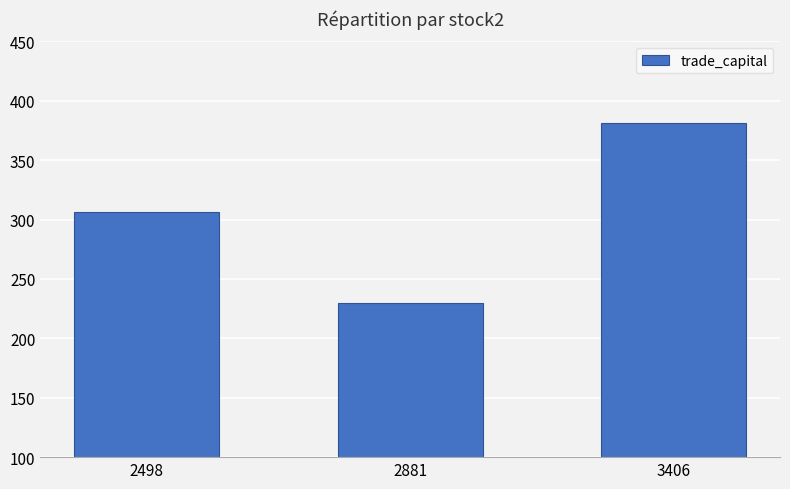

What is the value of the 3rd bar from the left?

380.9